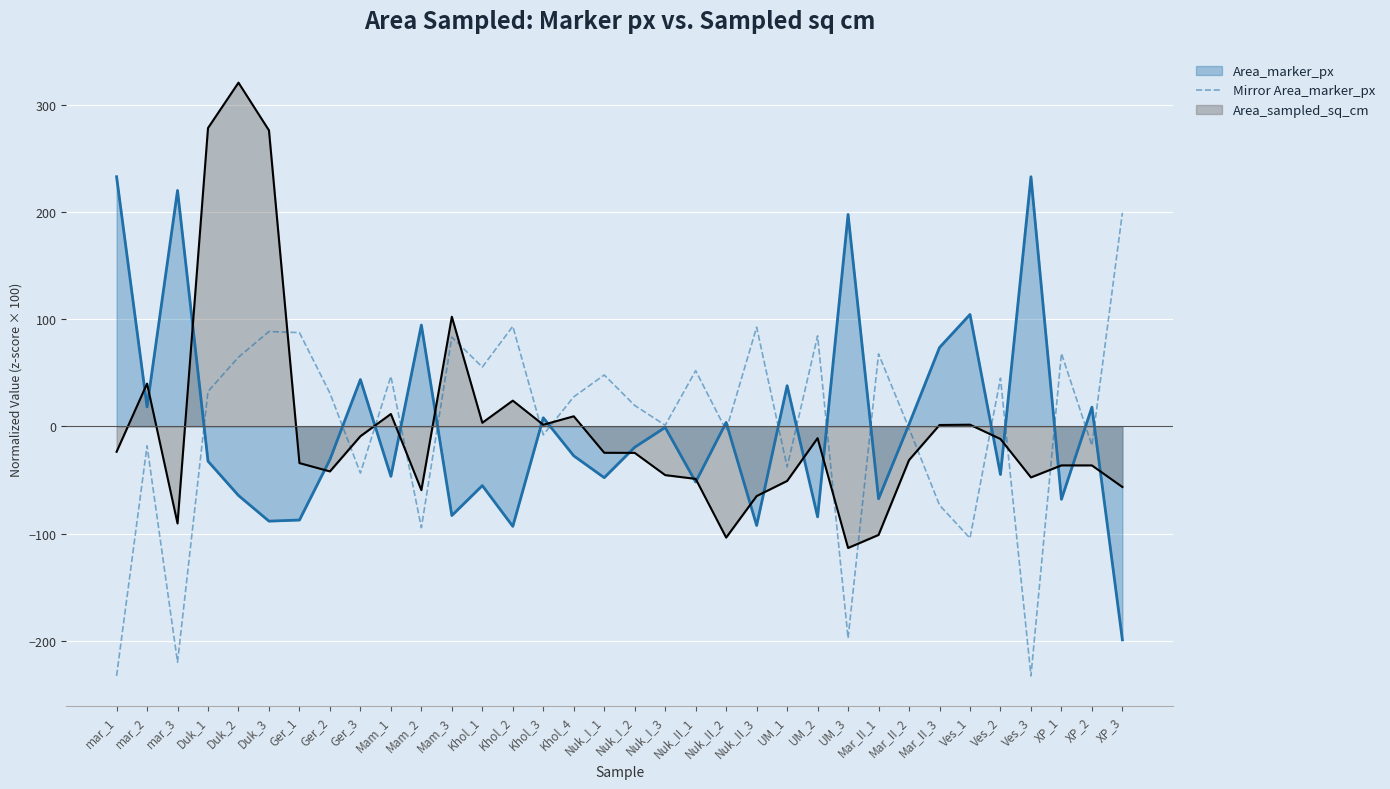

What is the spread (max minus min) of values at Nuk_I_1?

95.7